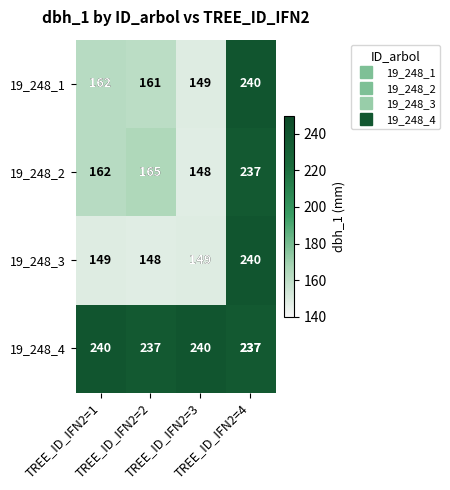

Which series has the largest range (max minus min)?

19_248_3